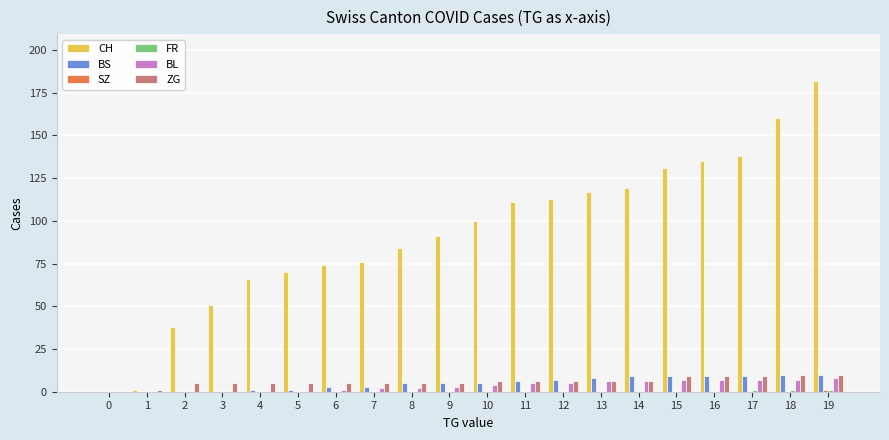

The ZG series shows 6 at 12. True or false?

True